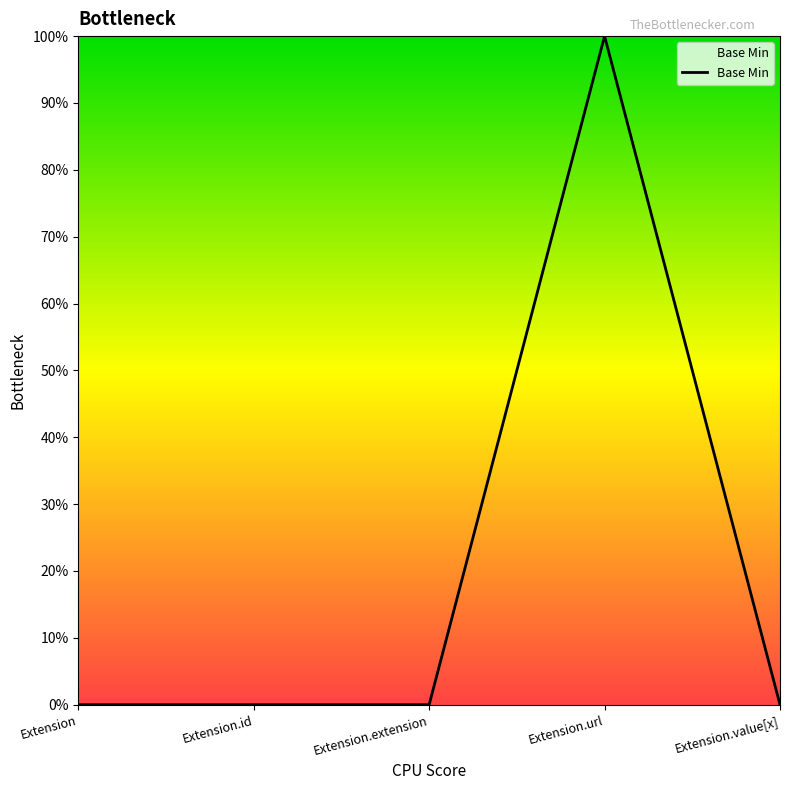

Count the values in the range 0 to 1.

5